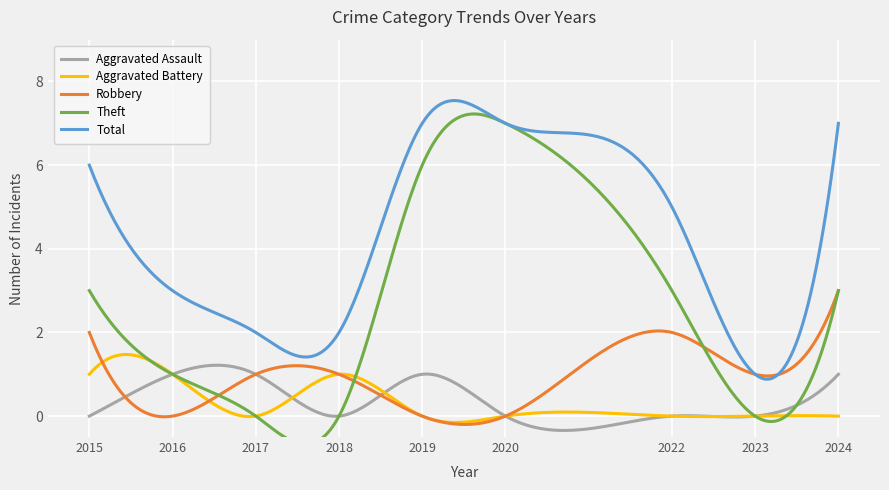

List the series in order of their peak value, highest first.

Theft, Total, Robbery, Aggravated Assault, Aggravated Battery